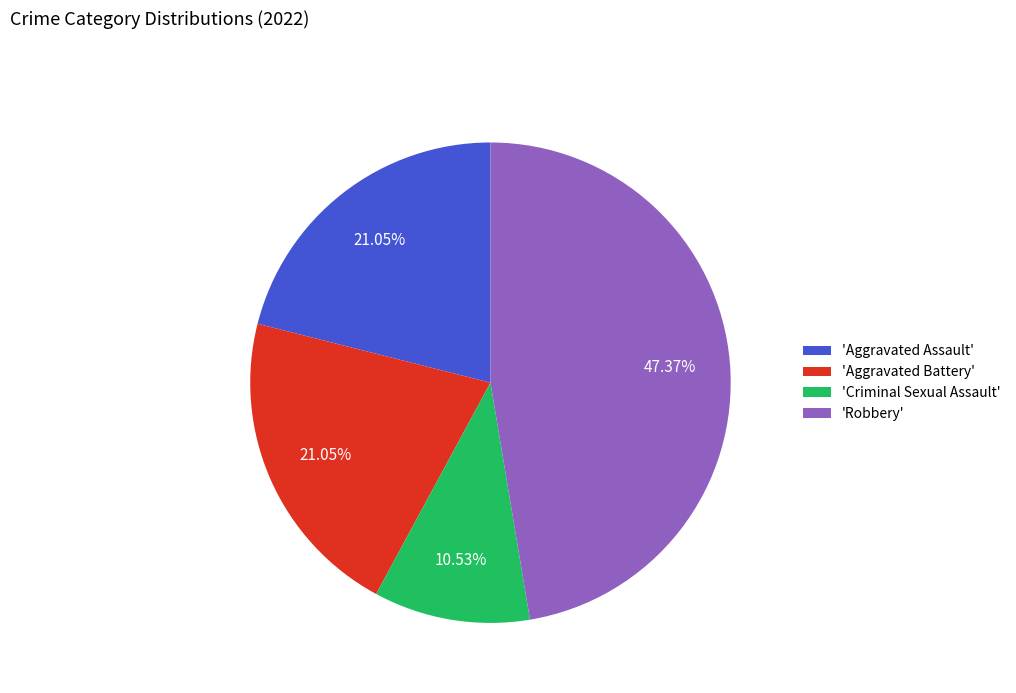

Do 'Robbery' and 'Criminal Sexual Assault' together represent more than half of the pie?

Yes